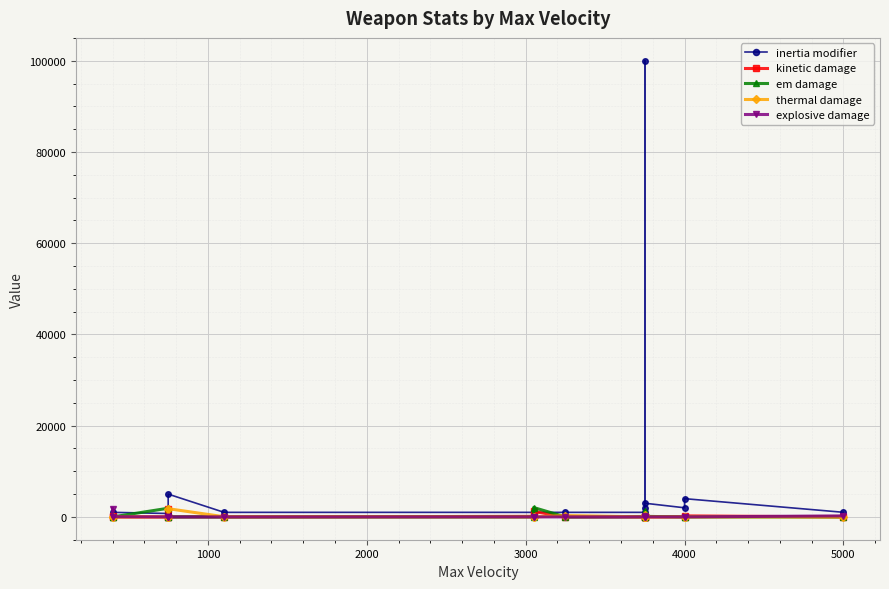

How many positive values does the explosive damage series have?

4